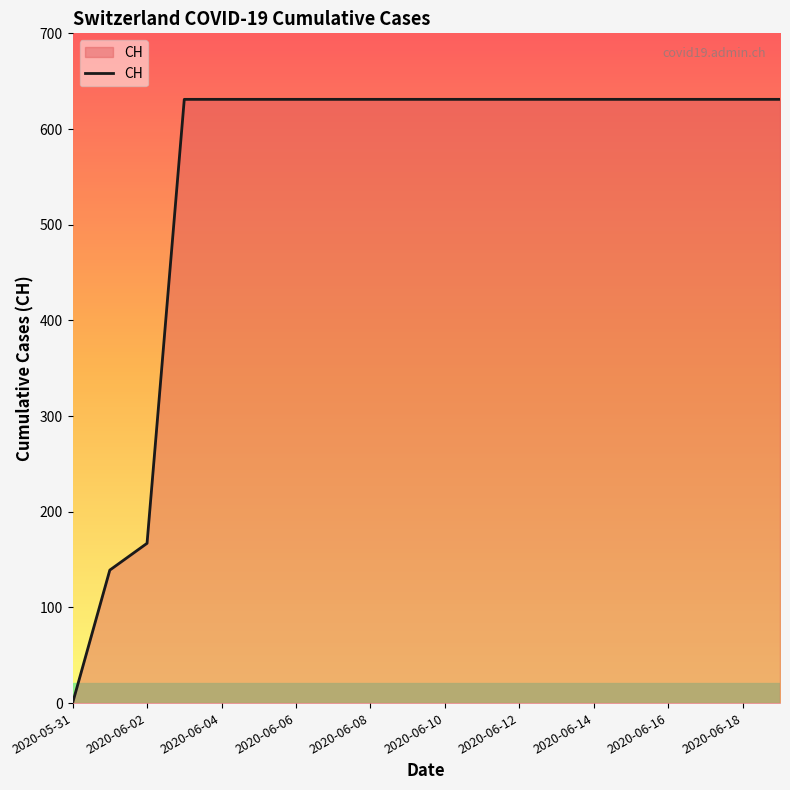

Count the number of categories in the chart.

20